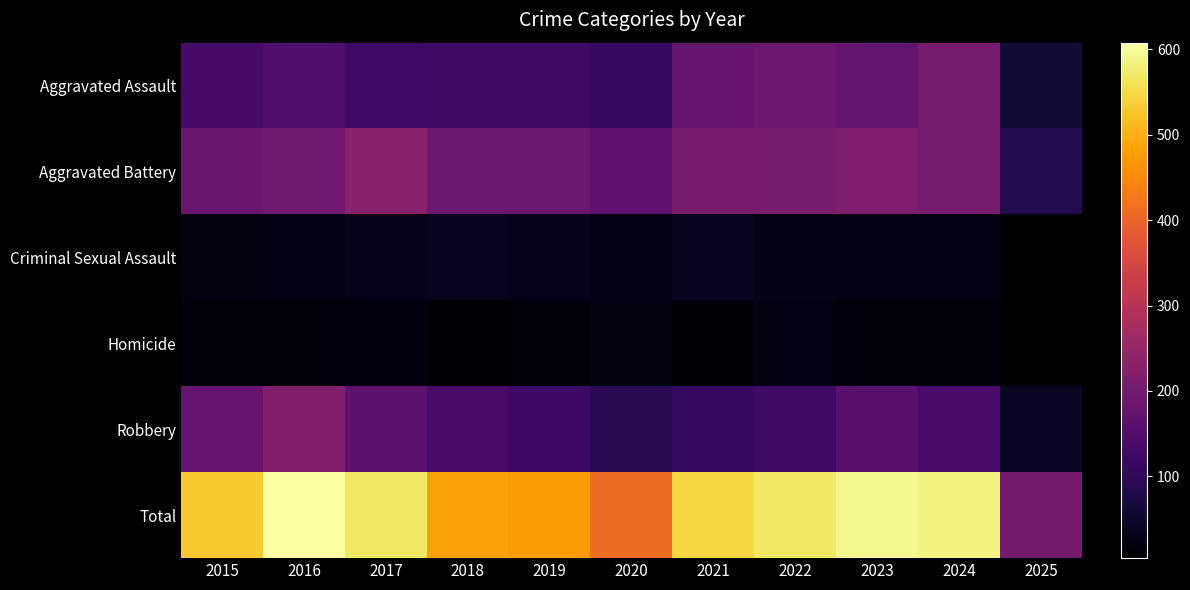

Reading left to right, what are all the values shown in this chart?

Aggravated Assault: 2015=132	2016=149	2017=126	2018=124	2019=124	2020=108	2021=179	2022=190	2023=176	2024=203	2025=62
Aggravated Battery: 2015=183	2016=193	2017=226	2018=184	2019=184	2020=168	2021=208	2022=205	2023=214	2024=203	2025=85
Criminal Sexual Assault: 2015=21	2016=28	2017=31	2018=35	2019=30	2020=25	2021=38	2022=27	2023=26	2024=26	2025=6
Homicide: 2015=15	2016=18	2017=20	2018=8	2019=16	2020=22	2021=12	2022=24	2023=16	2024=15	2025=4
Robbery: 2015=180	2016=220	2017=166	2018=134	2019=120	2020=87	2021=108	2022=123	2023=161	2024=138	2025=43
Total: 2015=531	2016=608	2017=569	2018=485	2019=474	2020=410	2021=545	2022=569	2023=593	2024=585	2025=200